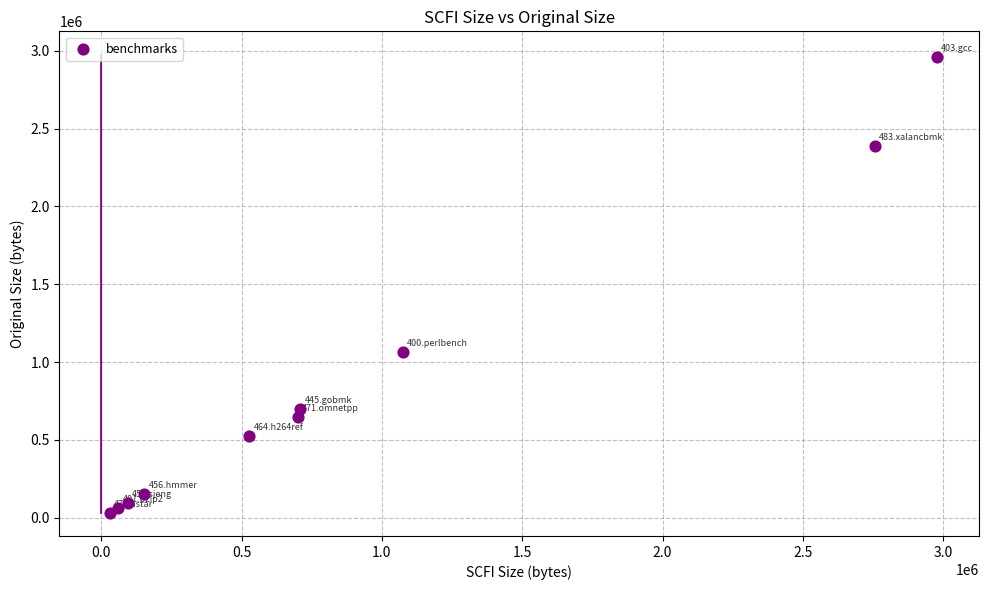

What Y value in the scatter plot is closest to 1494989?

1064757